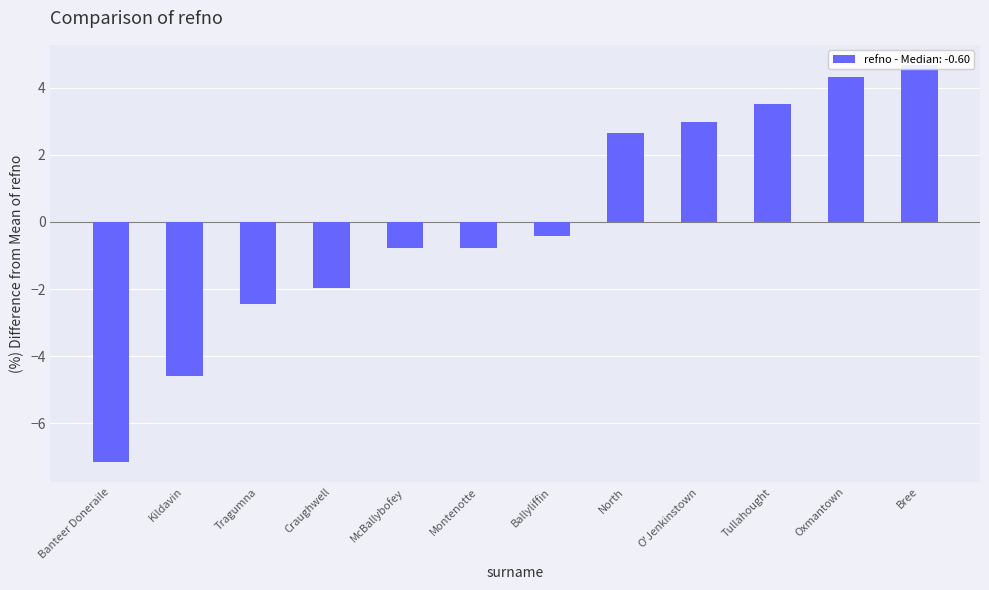

Read the value at Oxmantown.

4.3